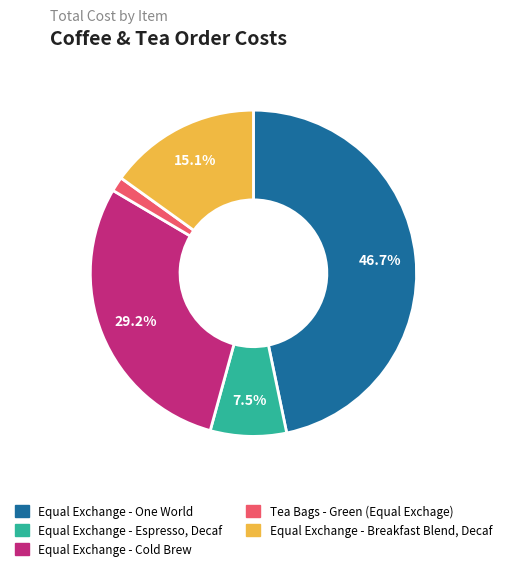

How many segments does this pie chart have?

5